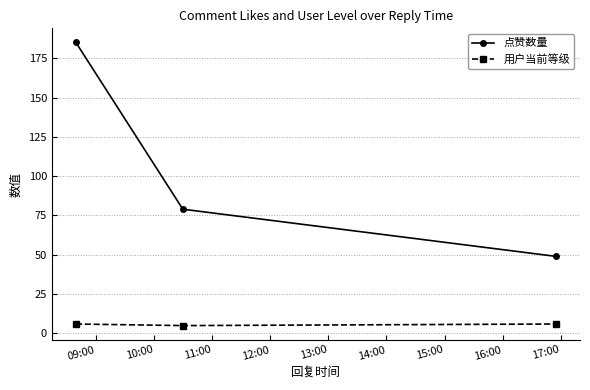

List the series in order of their overall mean, lowest first.

用户当前等级, 点赞数量